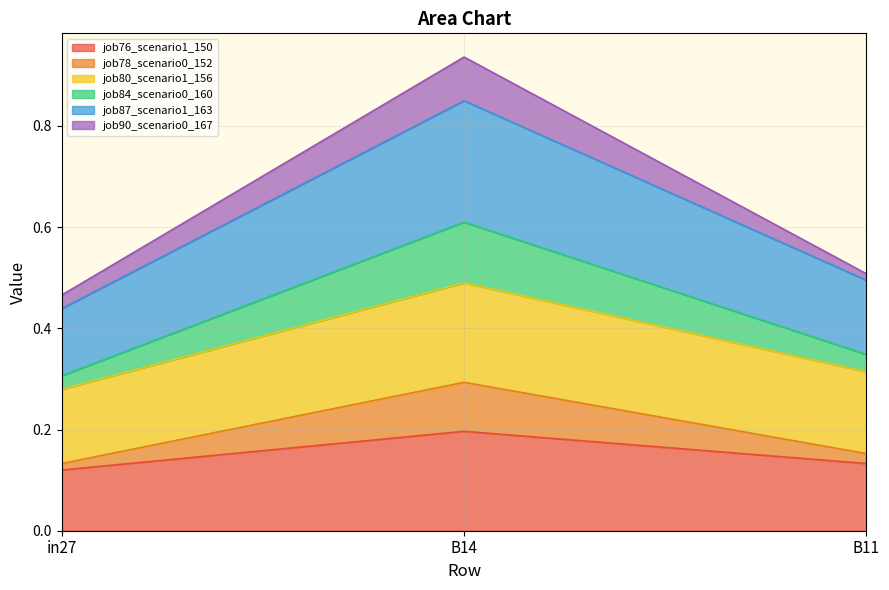

Which label corresponds to the largest value in the chart?

B14